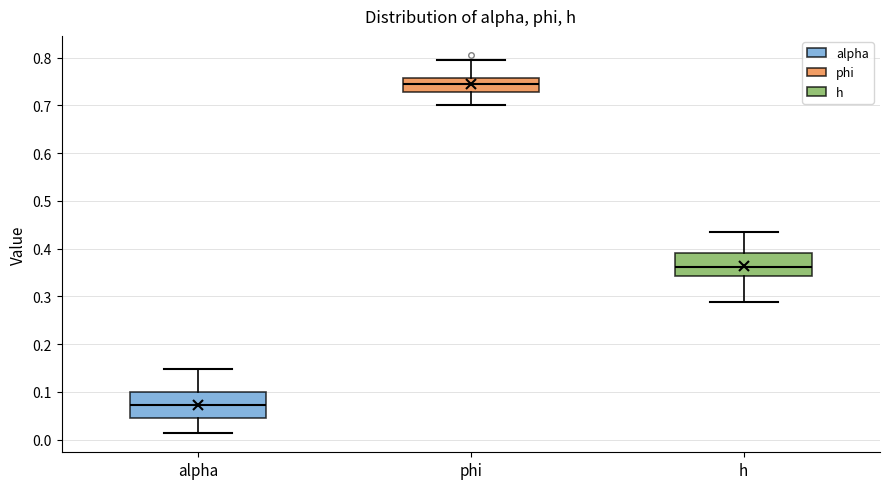

Reading left to right, read every box against the y-axis: the position of its median line, the range the box covers, and the ends of its whiskers. The values are not printed on the chart, so give them approximately, as read against the axis.

alpha: median 0.07, box 0.05 to 0.10, whiskers 0.01 to 0.15
phi: median 0.75, box 0.73 to 0.76, whiskers 0.70 to 0.80
h: median 0.36, box 0.34 to 0.39, whiskers 0.29 to 0.43